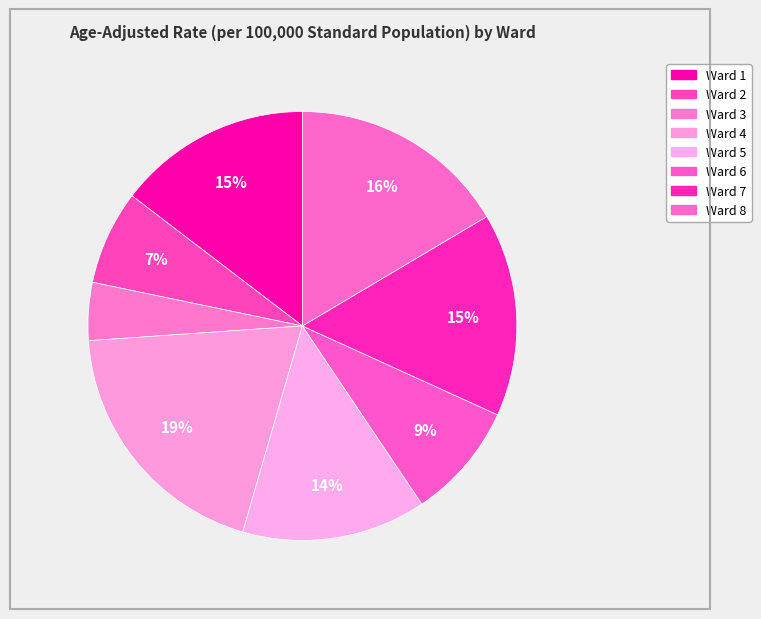

Which category has the smallest portion of the pie?

Ward 3